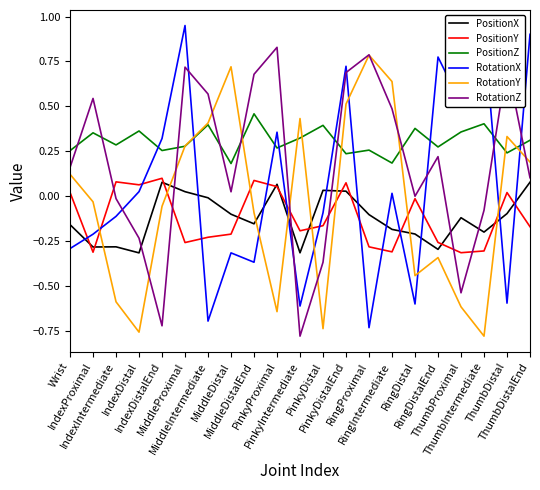

In RotationY, how many points are higher than both neighbors (excluding endpoints)?

5